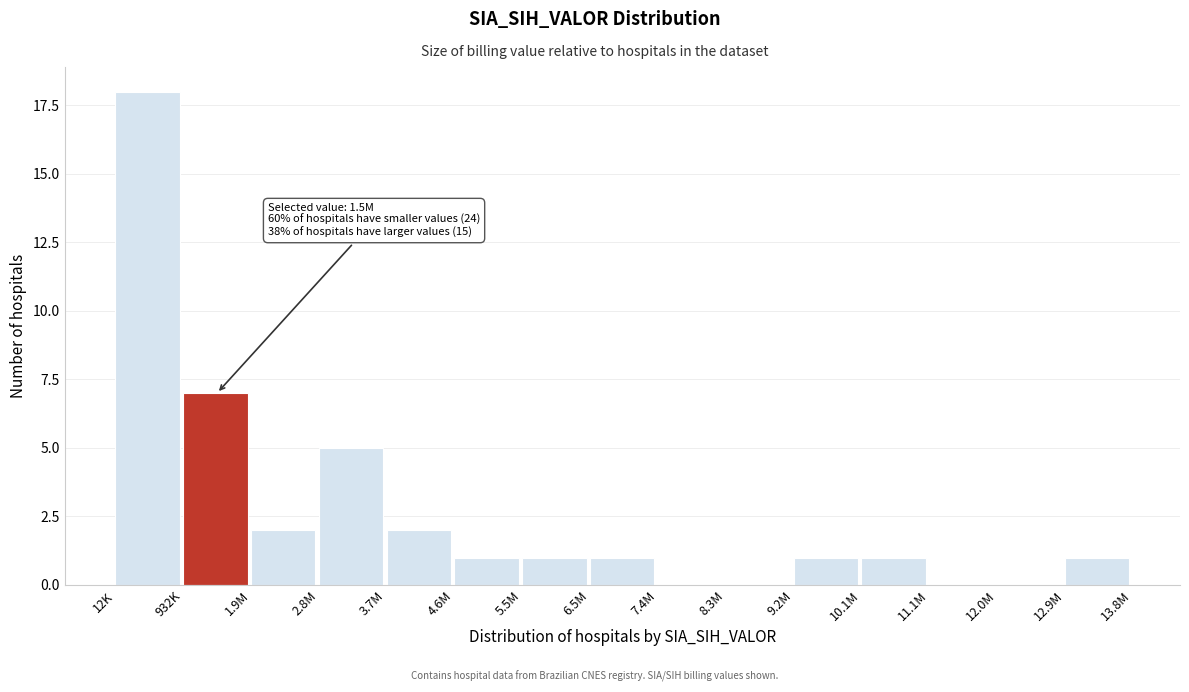

Reading right to left, extract all data points from this chart.

12.9M=1	12.0M=0	11.1M=0	10.1M=1	9.2M=1	8.3M=0	7.4M=0	6.5M=1	5.5M=1	4.6M=1	3.7M=2	2.8M=5	1.9M=2	932K=7	12K=18